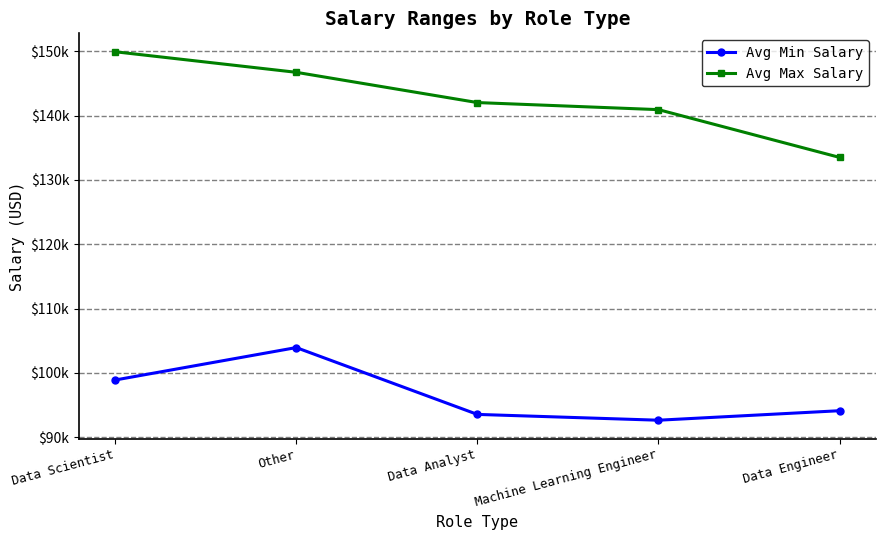

Does the chart have visible grid lines?

Yes